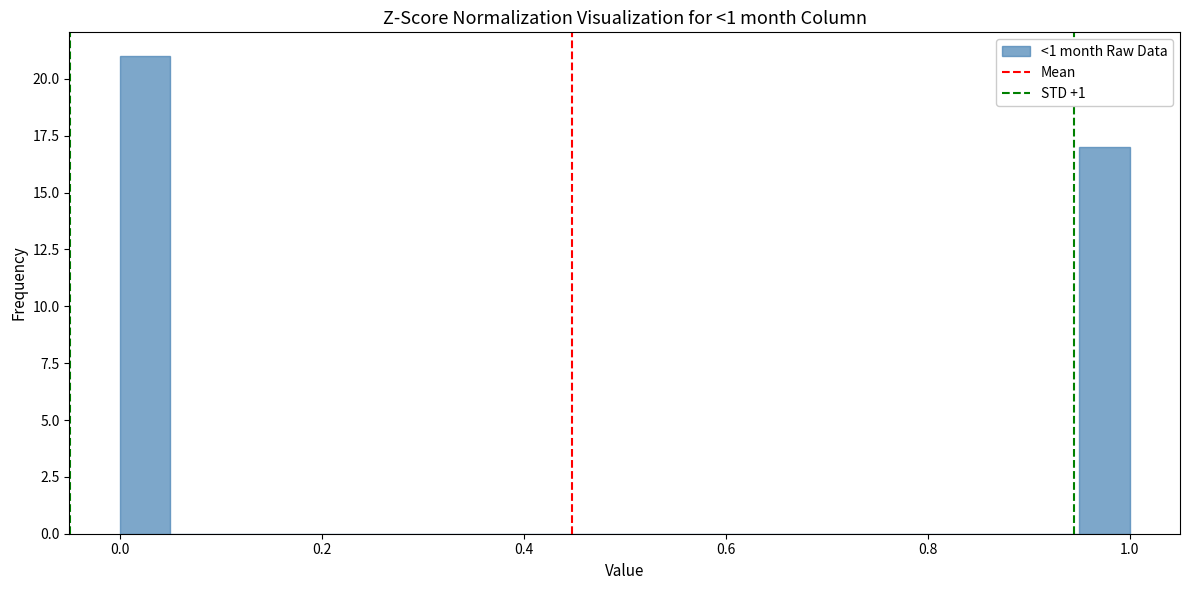

Read against the x-axis, roughly where is the centre of the tallest bar?

0.02